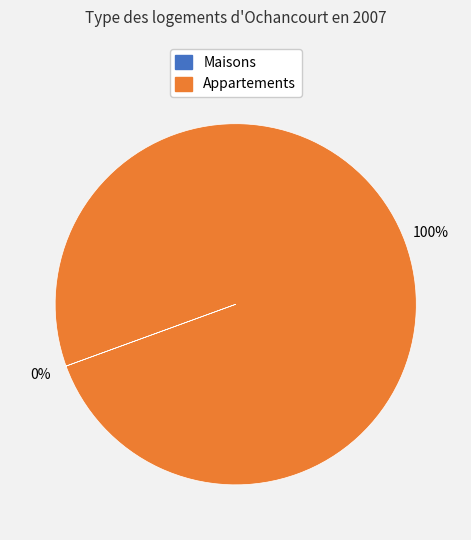

Is there a majority slice in this chart?

Yes